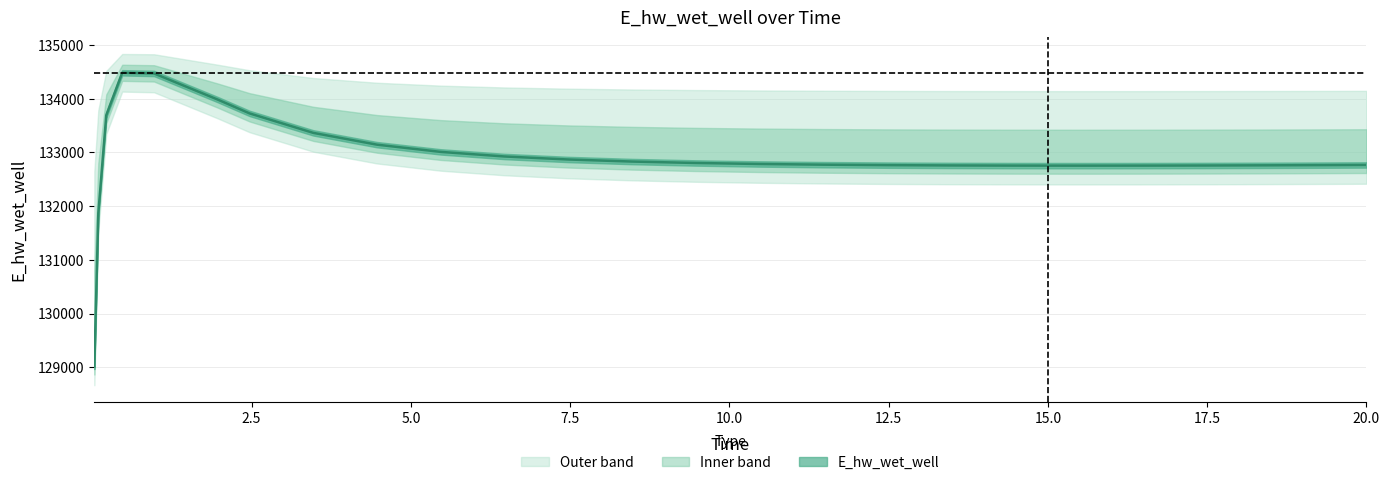

What is the label of the 13th point from the right?

8.46875